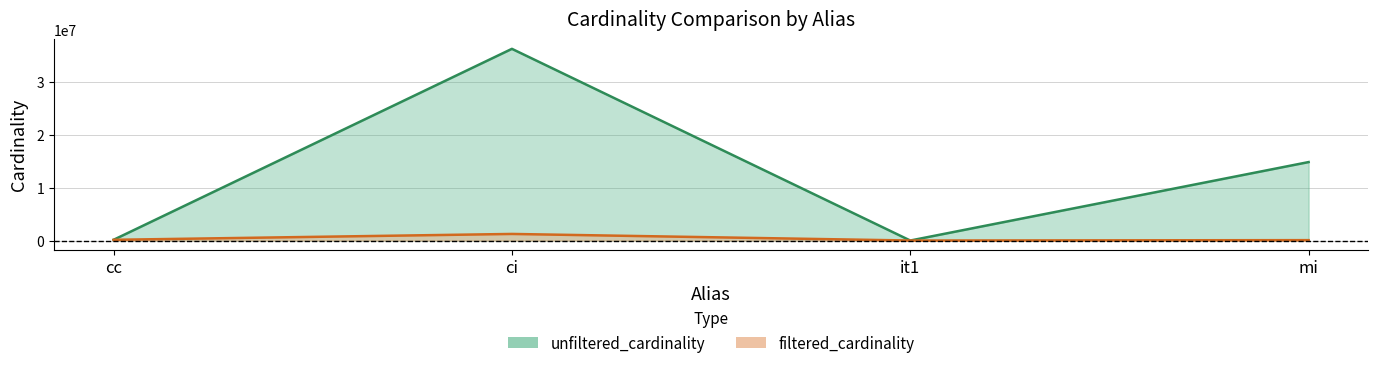

What is the difference between the maximum and second lowest values in the filtered_cardinality series?

1171669